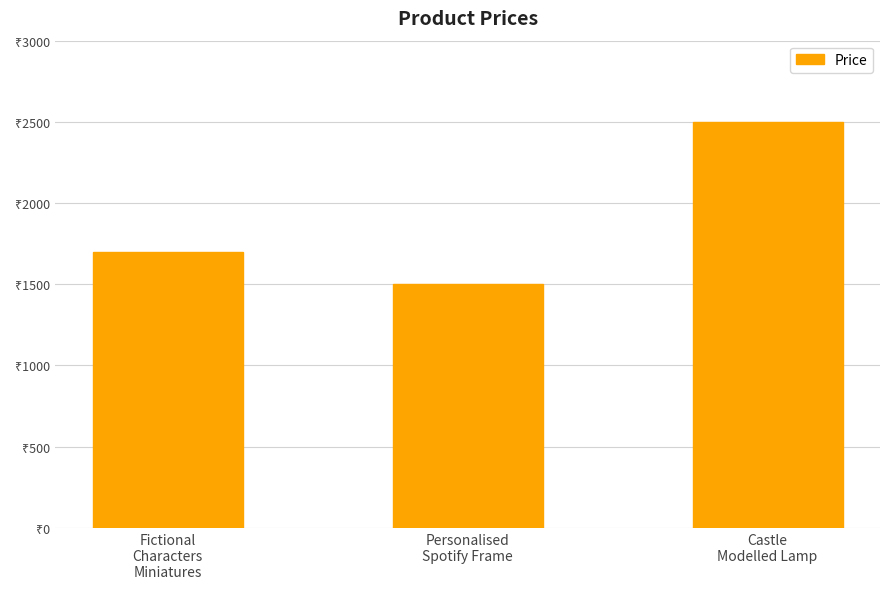

How many data points does each series have?

3